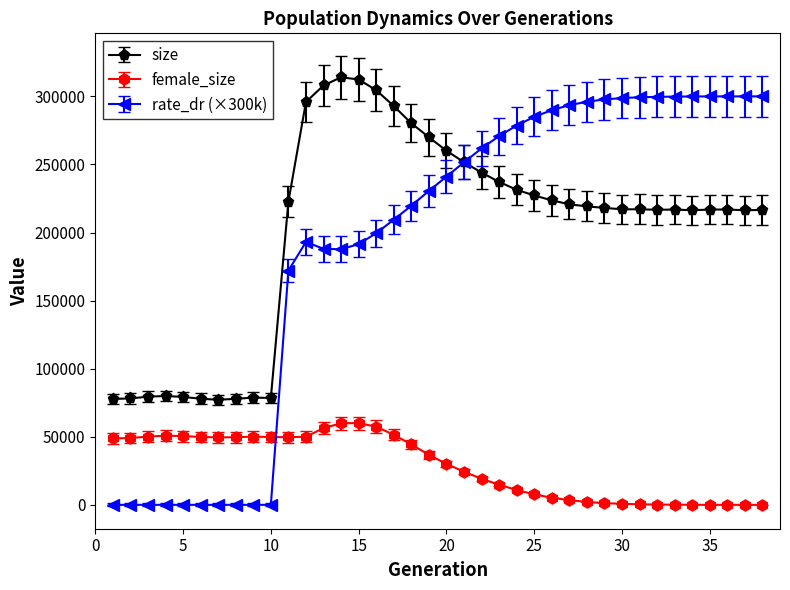

True or false: female_size has more than 1 interior local peaks.

True